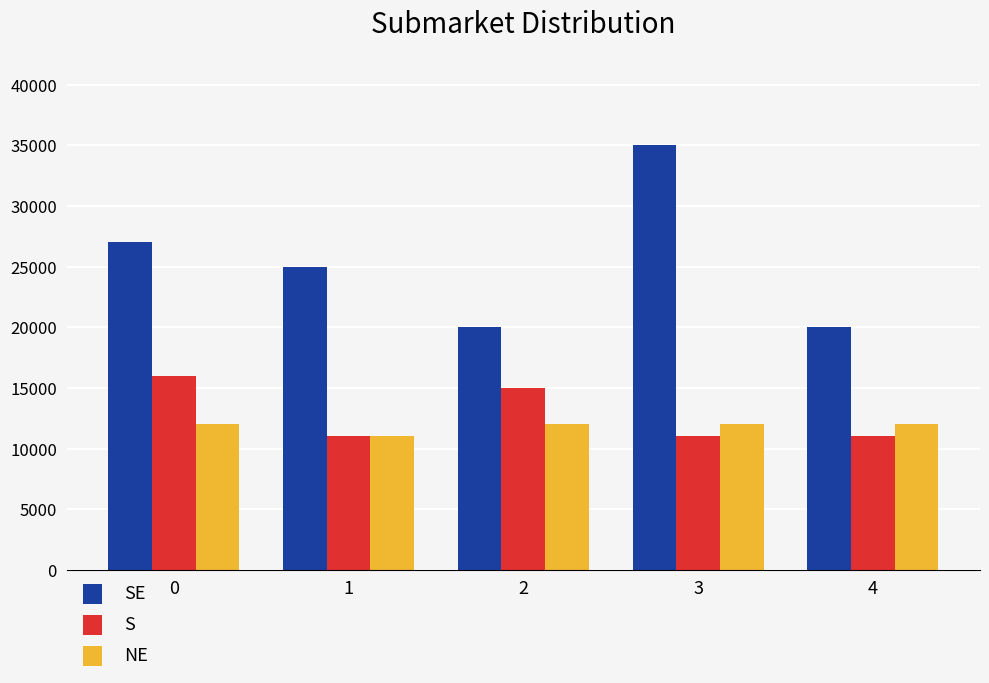

What is the minimum value shown in the chart?

11000